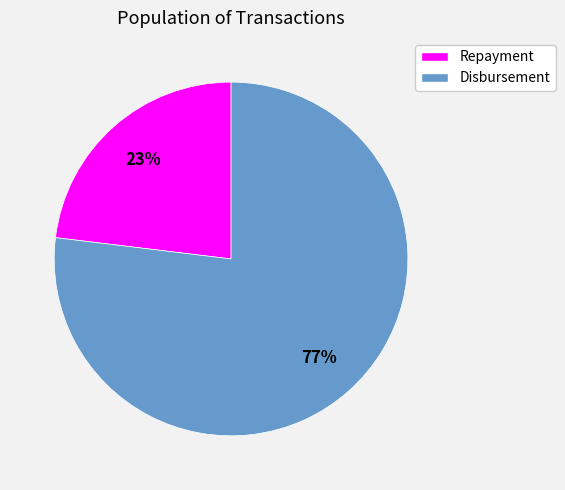

Which slice is the smallest?

Repayment